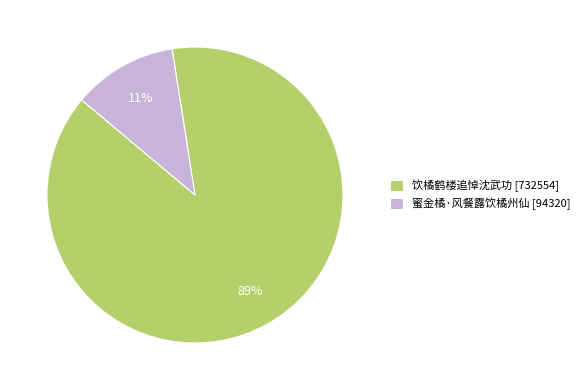

Is it true that 蜜金橘·风餐露饮橘州仙 is 11% of the pie?

True